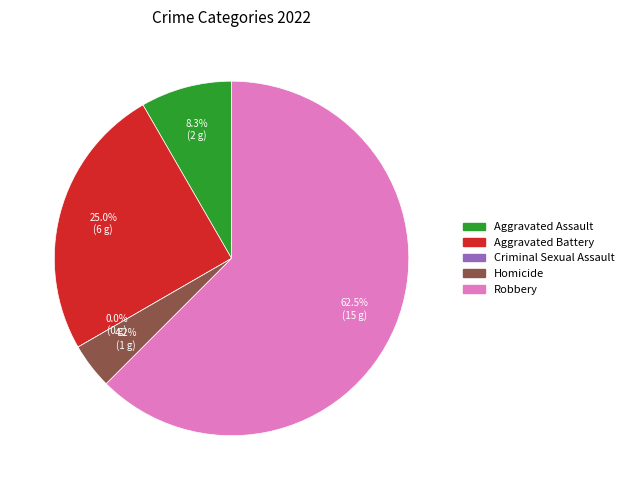

How many segments does this pie chart have?

5